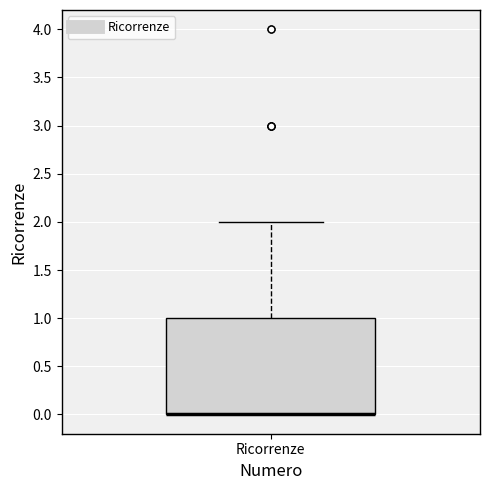

Where is the upper edge of the box for Ricorrenze on the y-axis? The values are not printed on the chart, so give them approximately, as read against the axis.

1